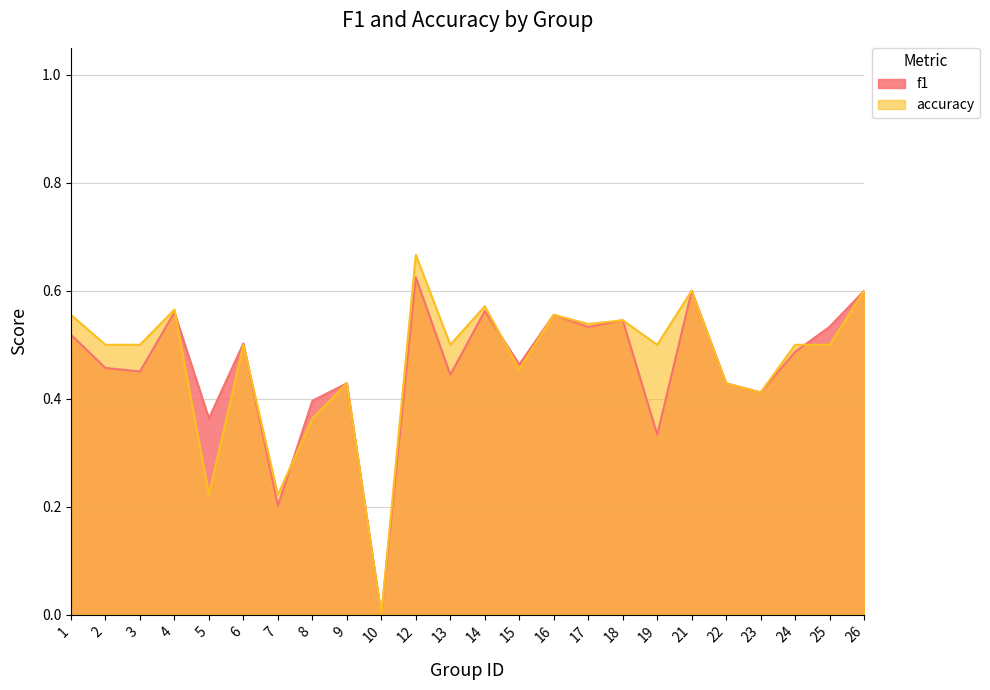

Which series has the largest total across all categories?

accuracy